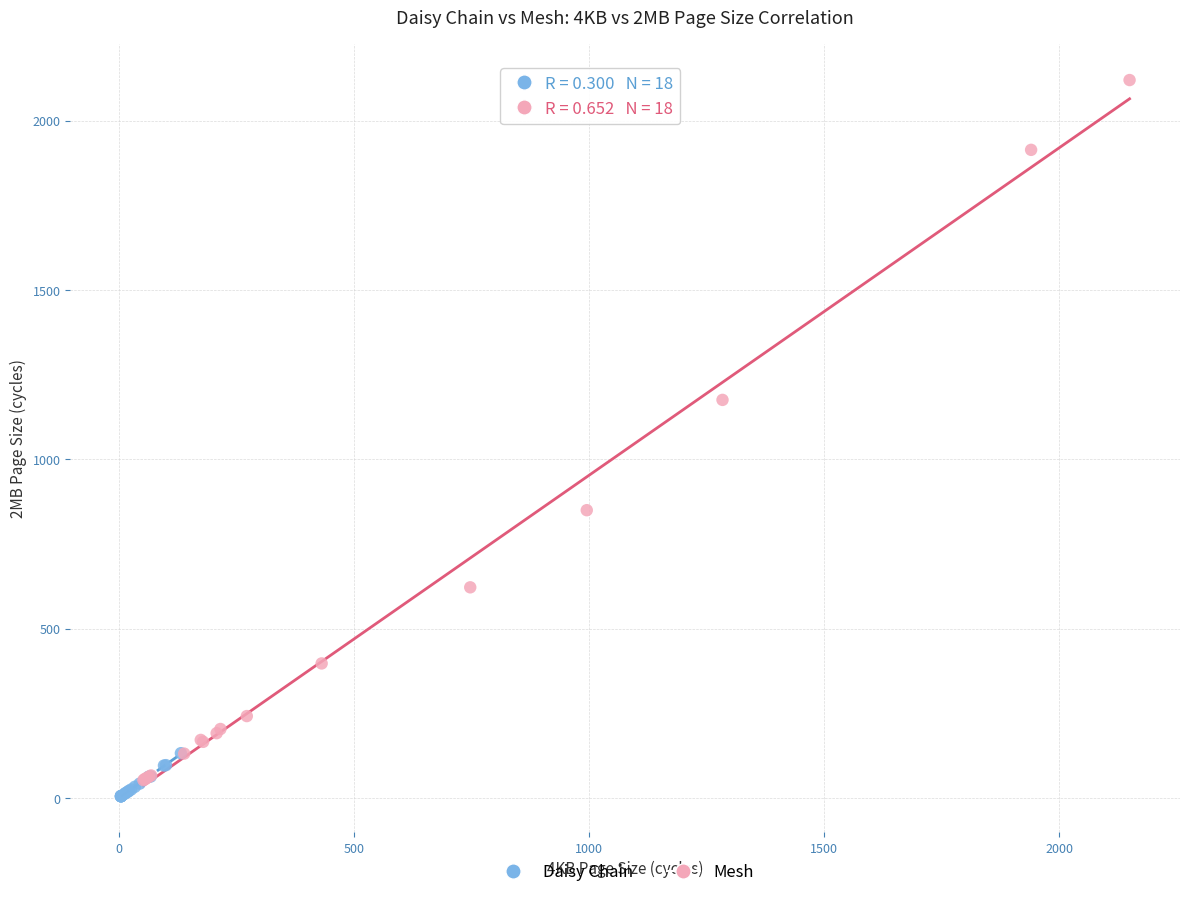

Which series contains the lowest Y value?

Daisy Chain